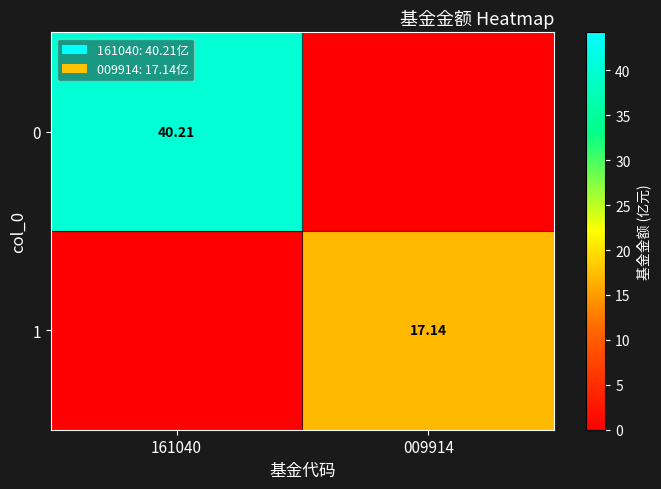

Is the value of 1 at 009914 greater than the value of 0 at 161040?

No